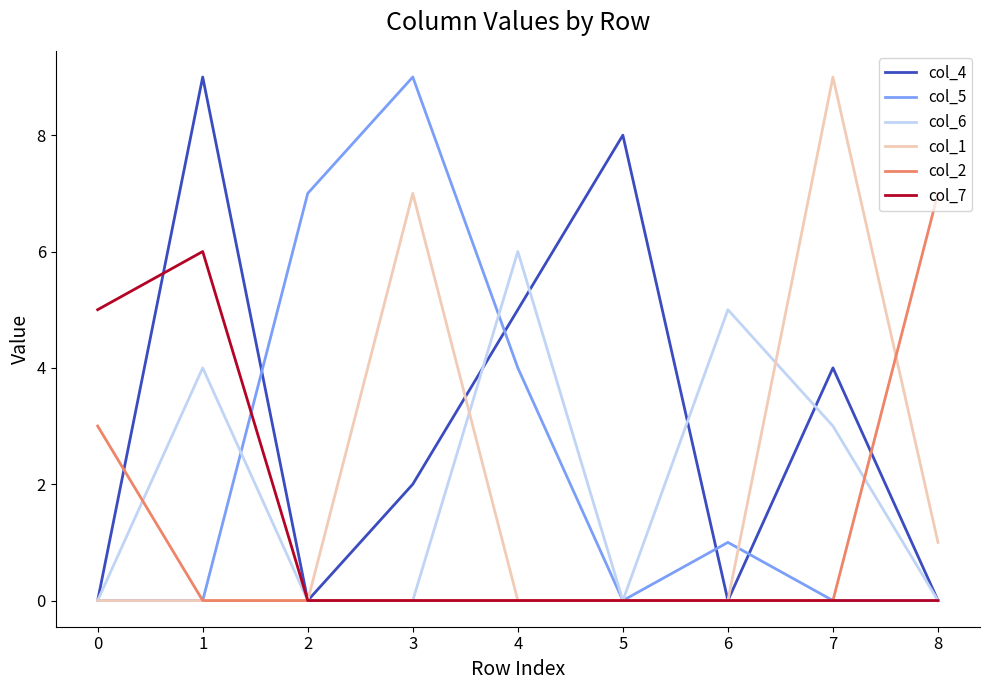

What is the maximum value shown in the chart?

9